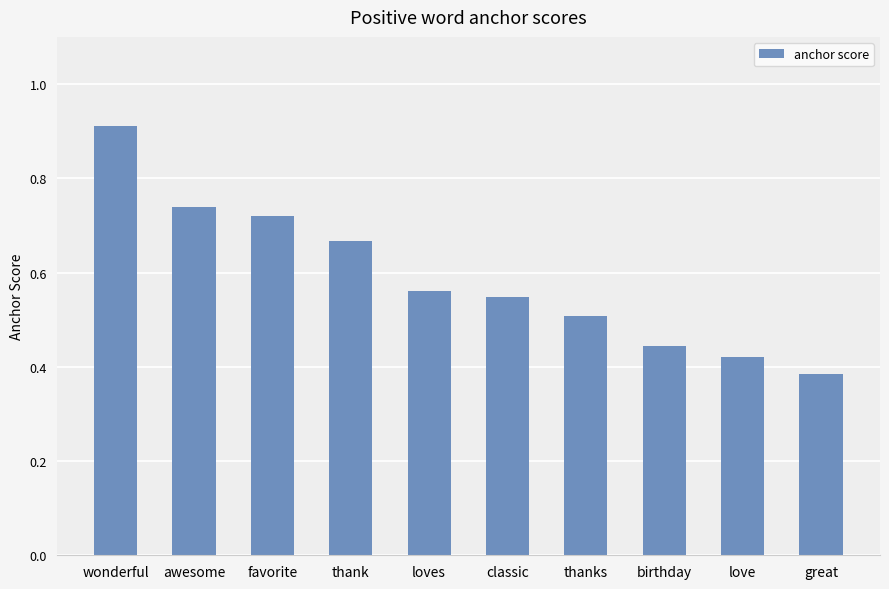

Is it true that the value at awesome is 0.4?

False